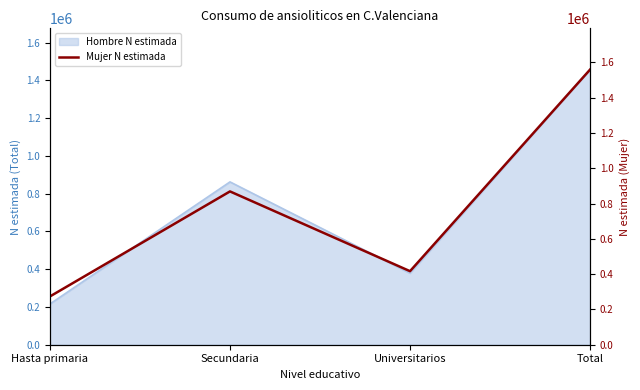

List the labels in order of value, largest first.

Total, Secundaria, Universitarios, Hasta primaria